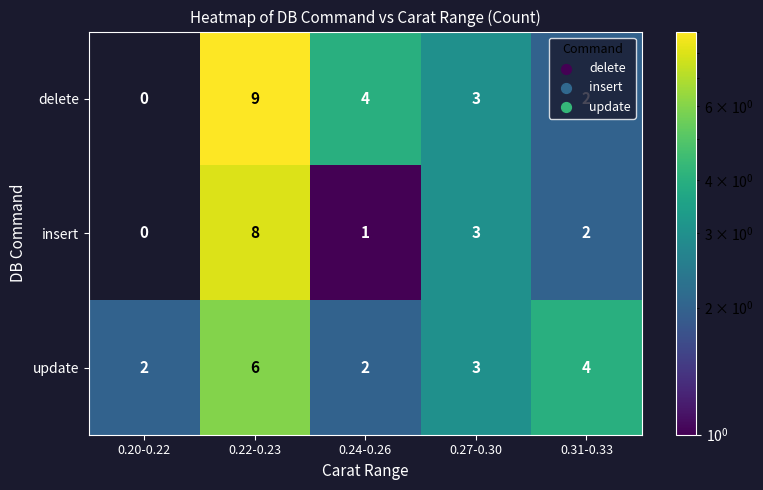

What is the average value of the insert series?

3